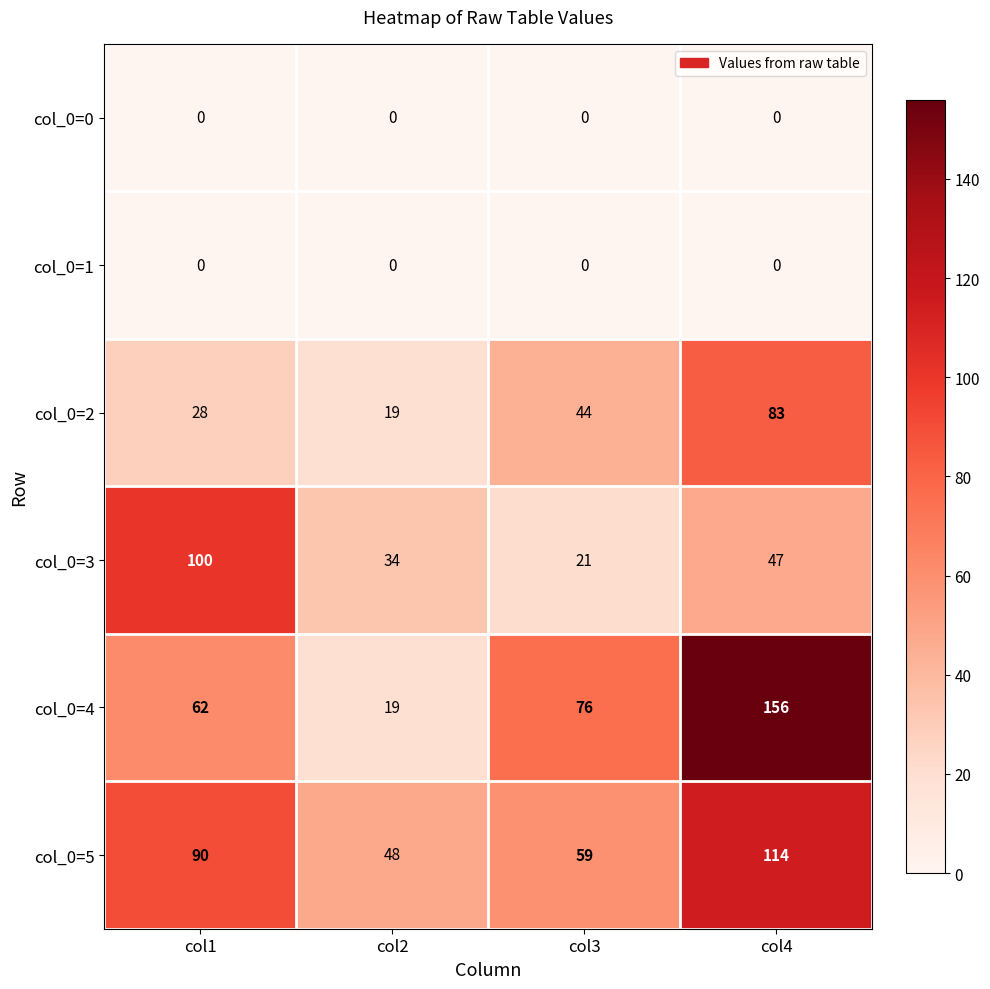

What is the difference between the highest and lowest values at col2?

48